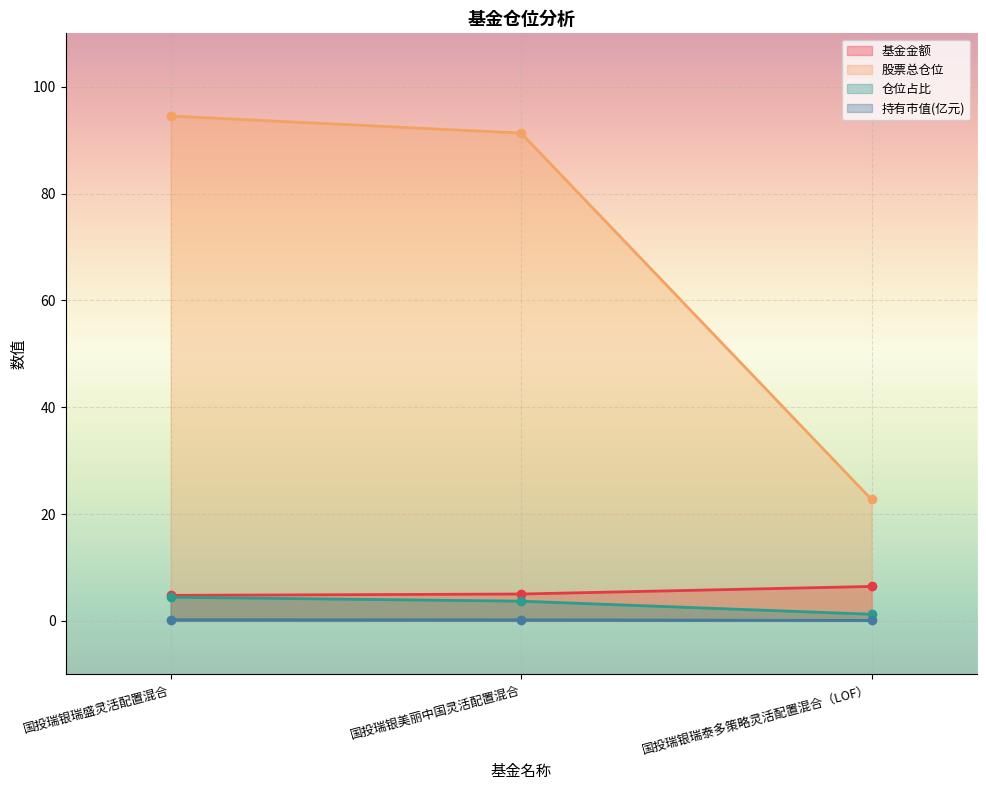

What is the sum of the 股票总仓位 values at 国投瑞银瑞盛灵活配置混合 and 国投瑞银美丽中国灵活配置混合?

185.8